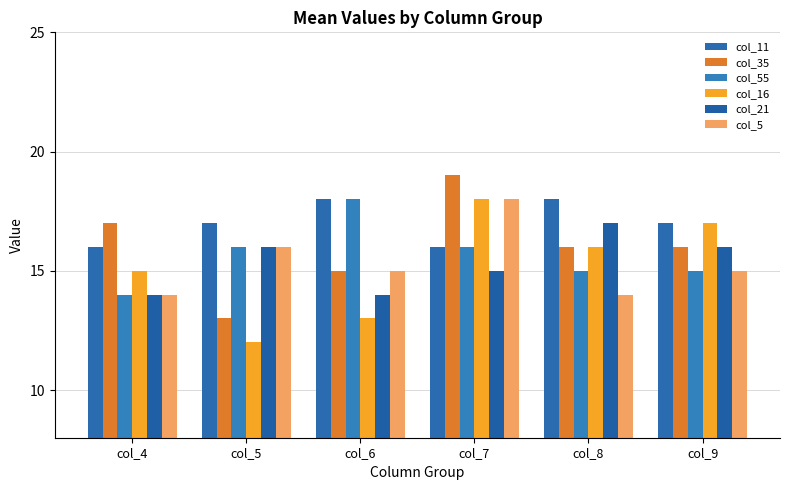

How many bars are there in total?

36